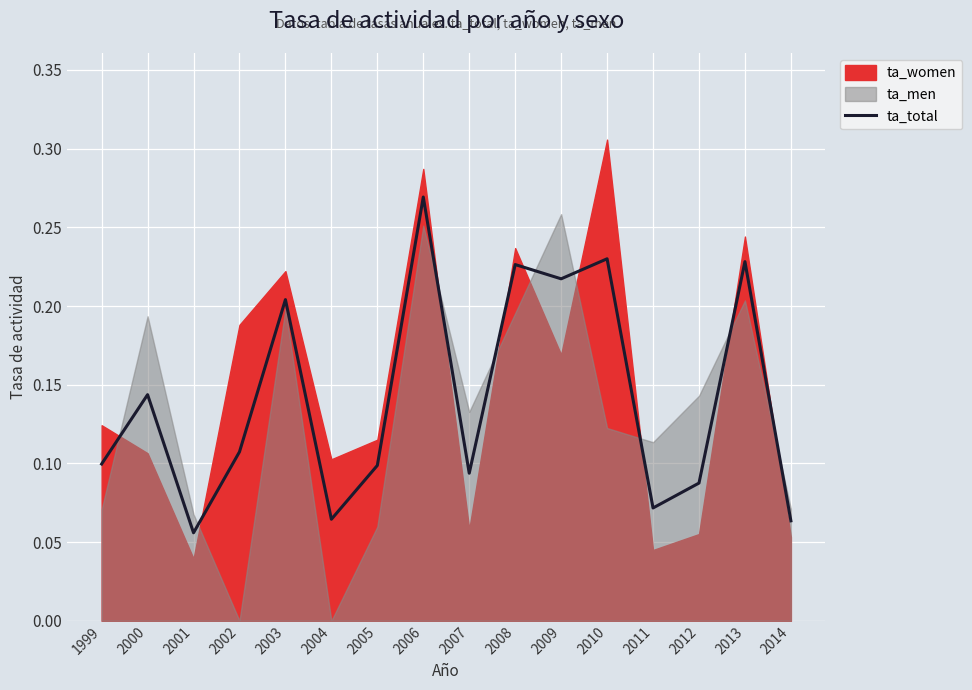

At which label is the value closest to 0?

2001